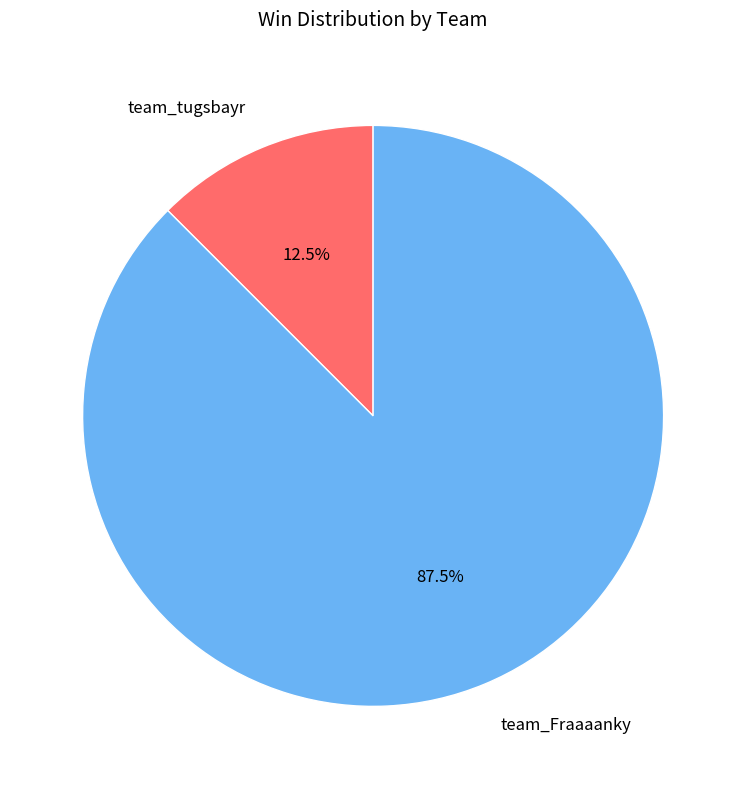

Rank the categories by value from lowest to highest.

team_tugsbayr, team_Fraaaanky